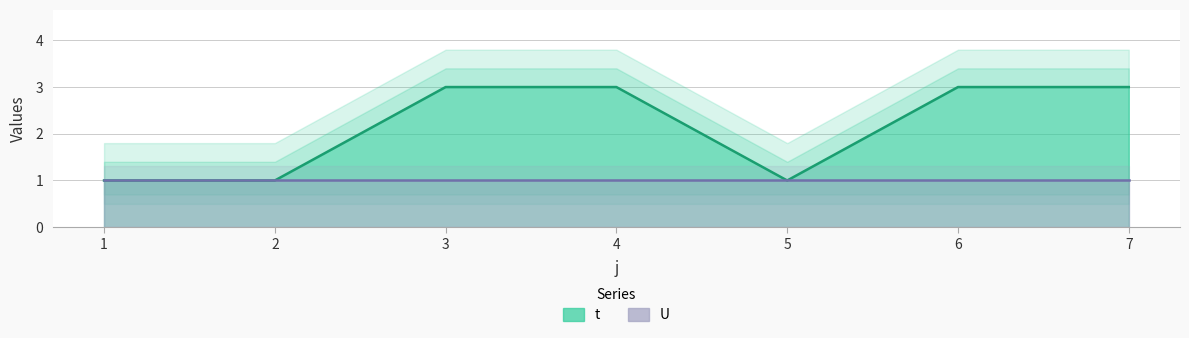

At which category does the chart reach its peak across all series?

3